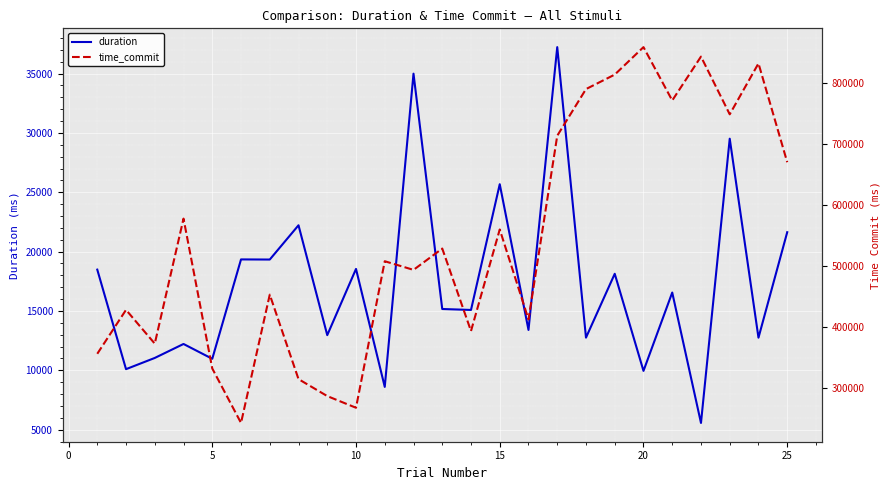

What is the highest value of the duration series?

37227.2